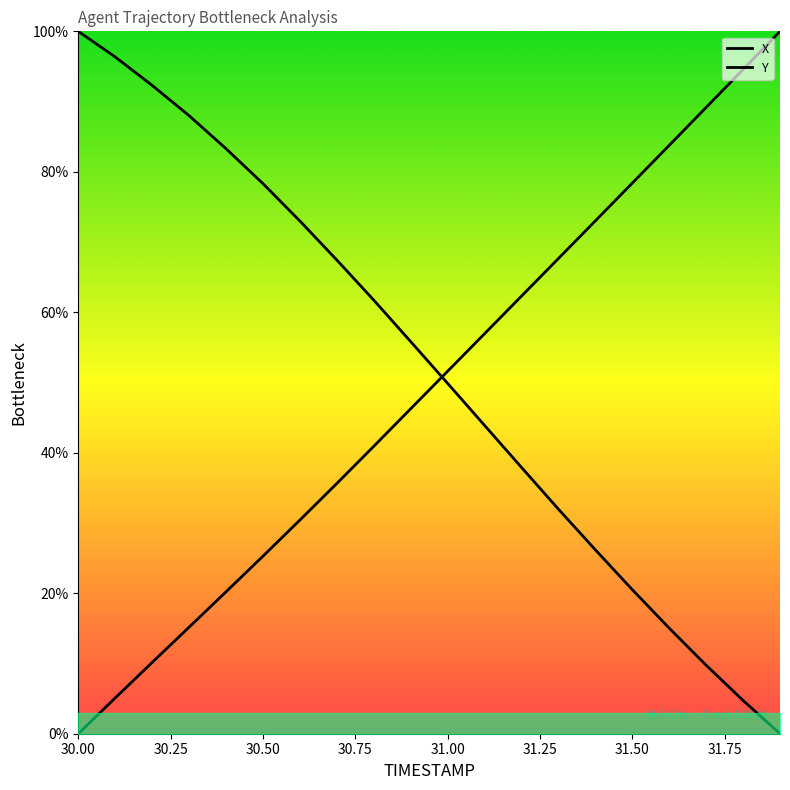

What is the total value across all series at 31.7?

98.9